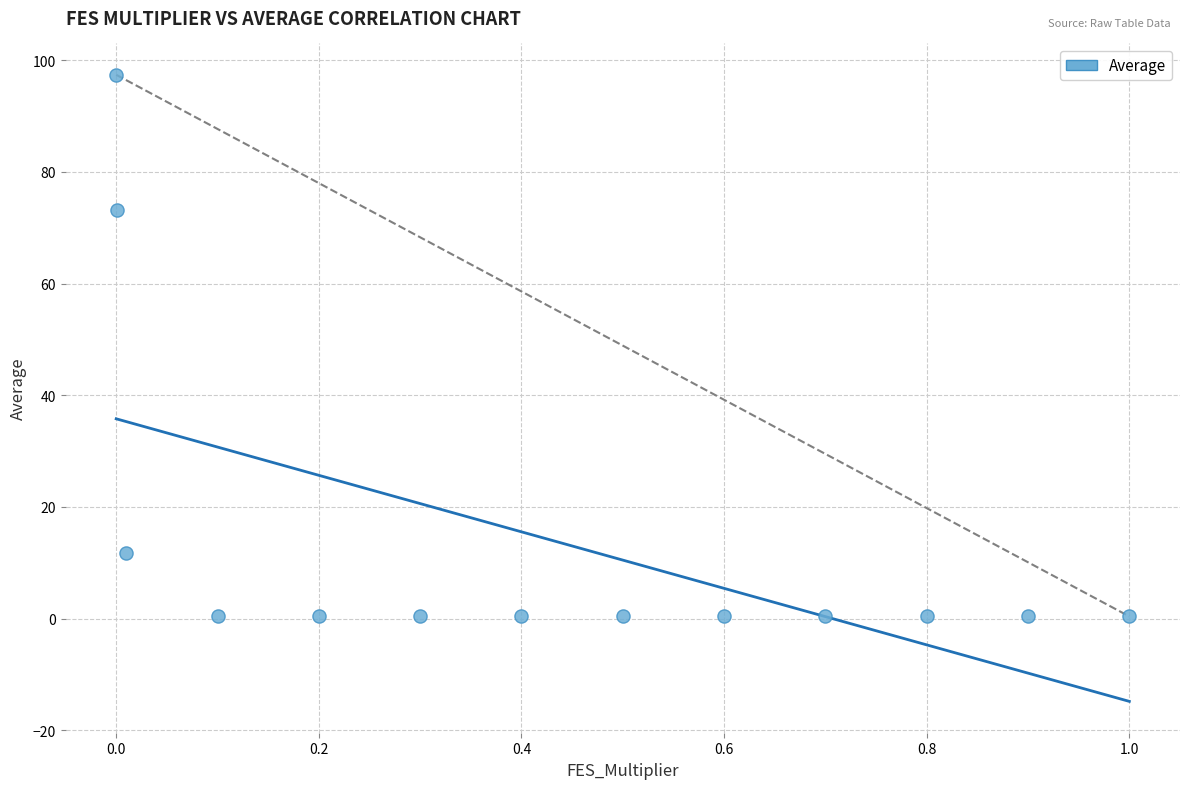

What is the range of X values (max minus min)?

1.0